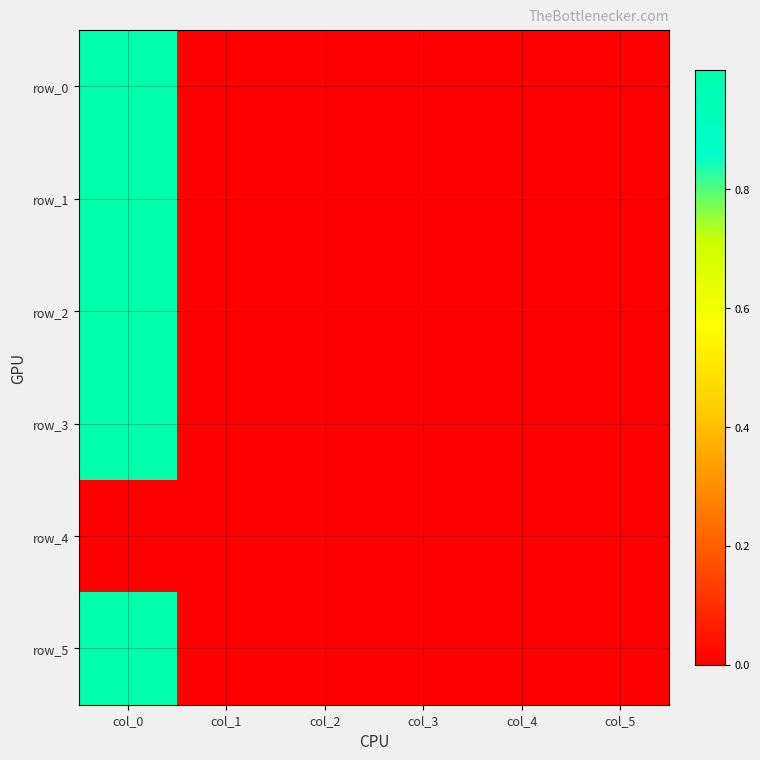

At how many categories does at least one series exceed 0?

6